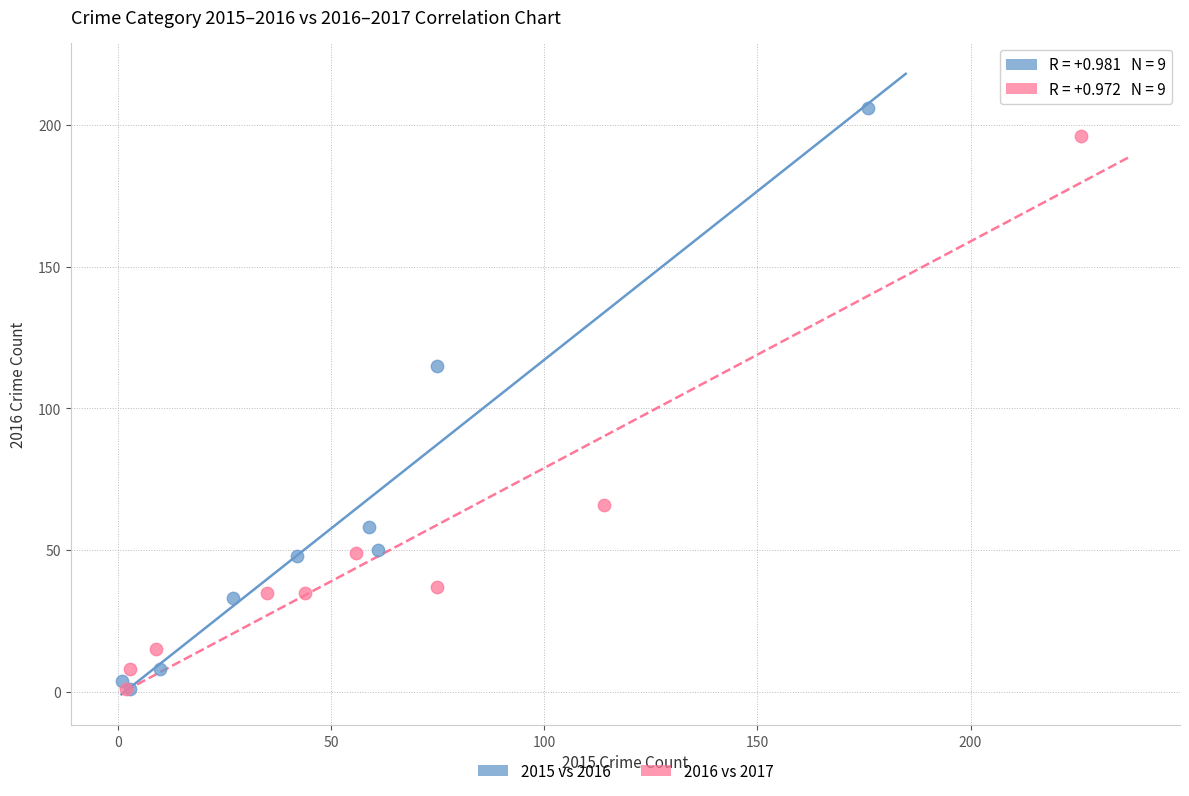

Which series contains the highest Y value?

2015 vs 2016